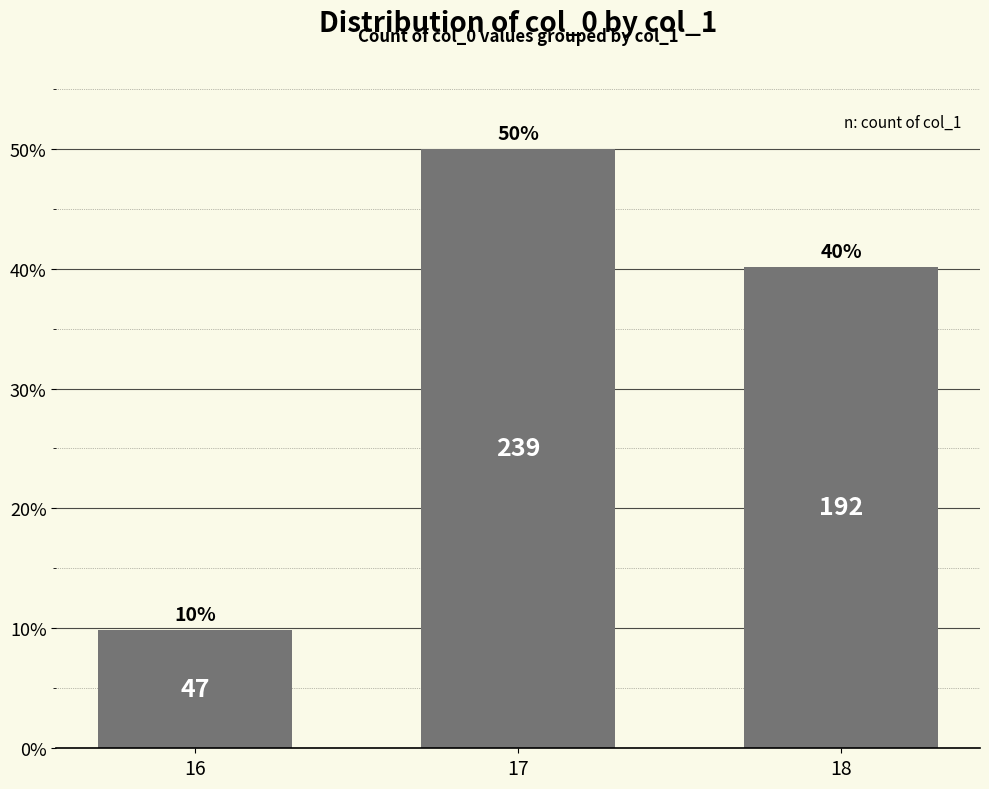

How many bars are there in total?

3